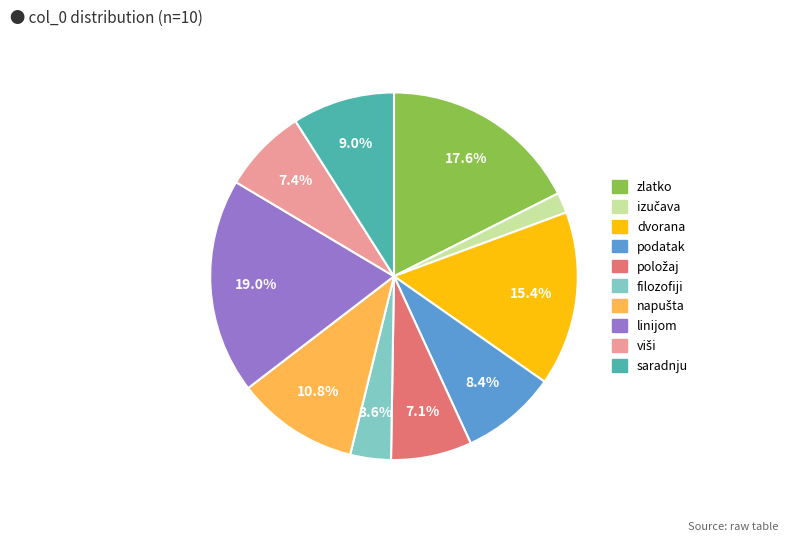

How much of the chart is everything except zlatko?

82.4%